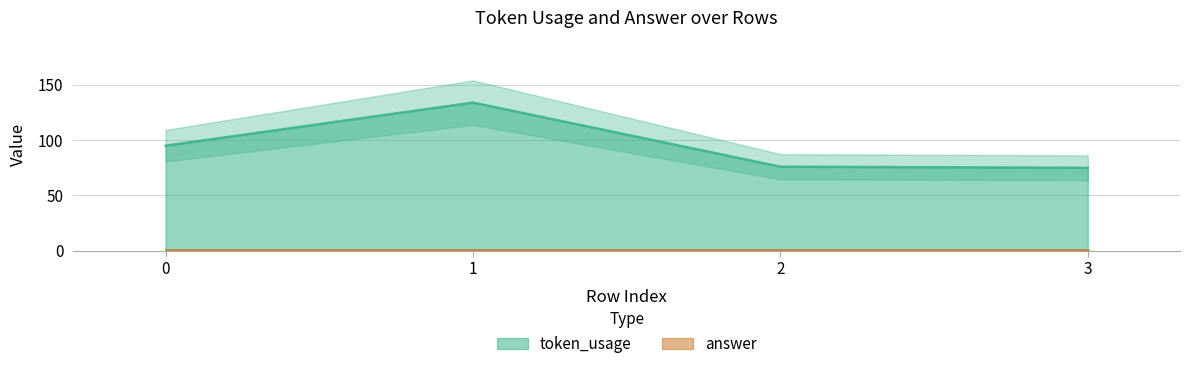

What is the change in value from 0 to 1?

+39